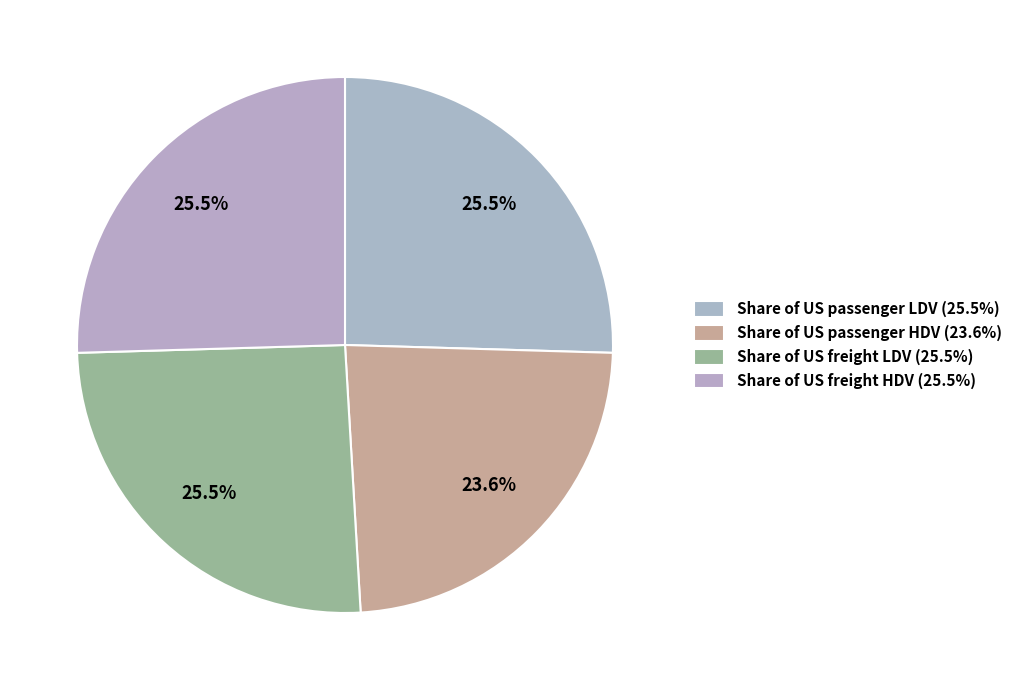

True or false: Share of US freight LDV accounts for 25% of the total.

True